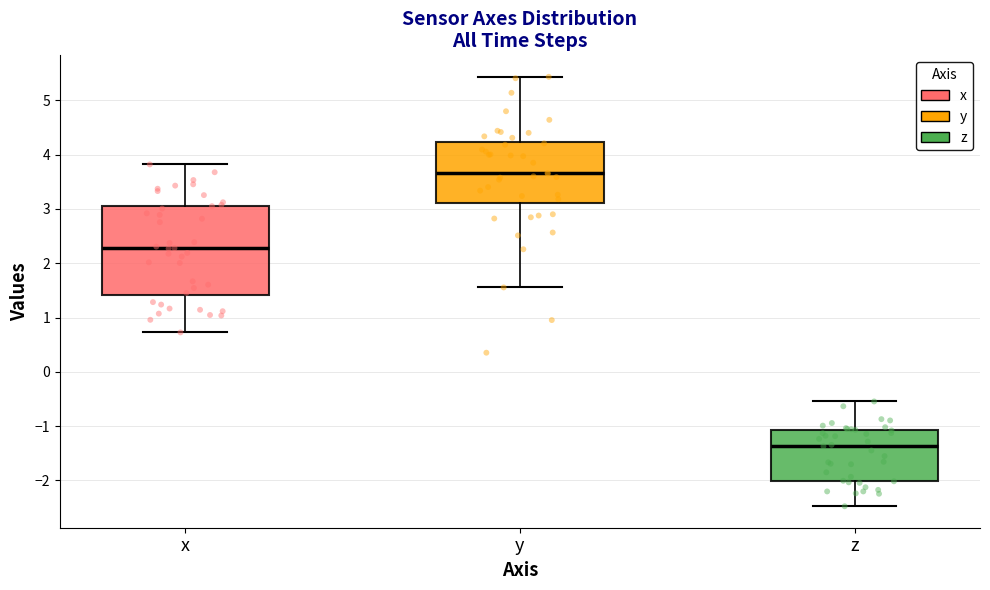

Comparing the boxes themselves (not the whiskers), which one is the tallest?

x